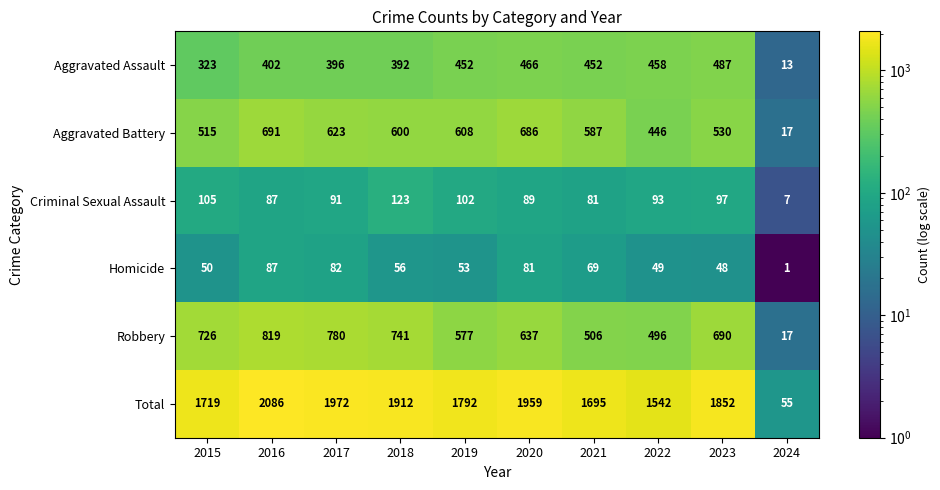

What is the total value across all series at 2020?

3918